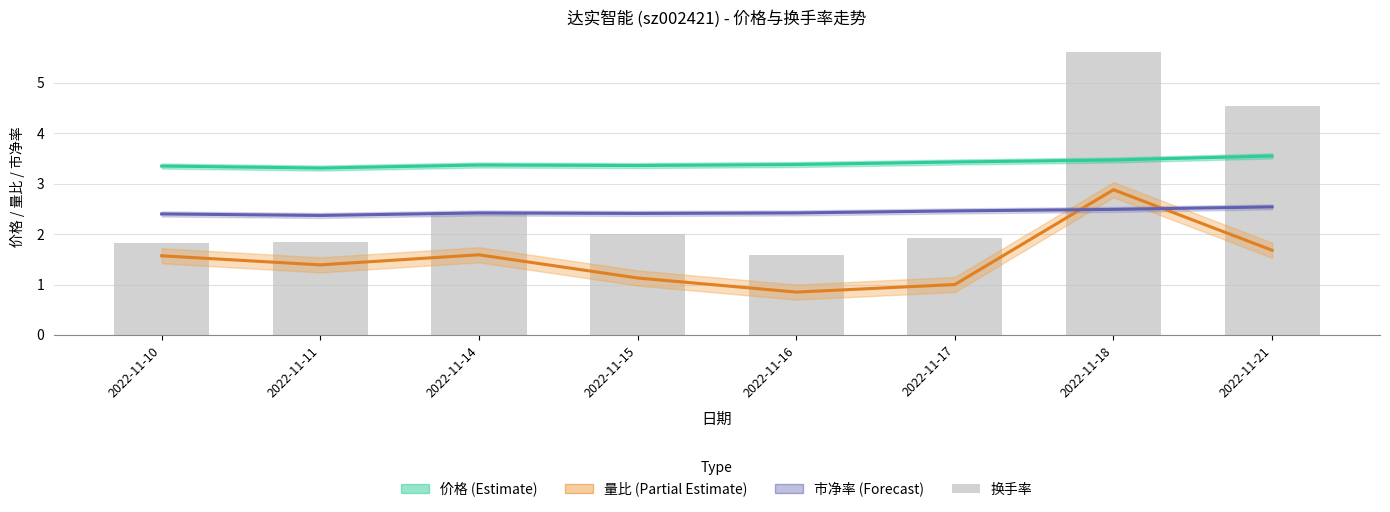

What are all the series names shown in the legend?

价格 (Estimate), 量比 (Partial Estimate), 市净率 (Forecast), 换手率